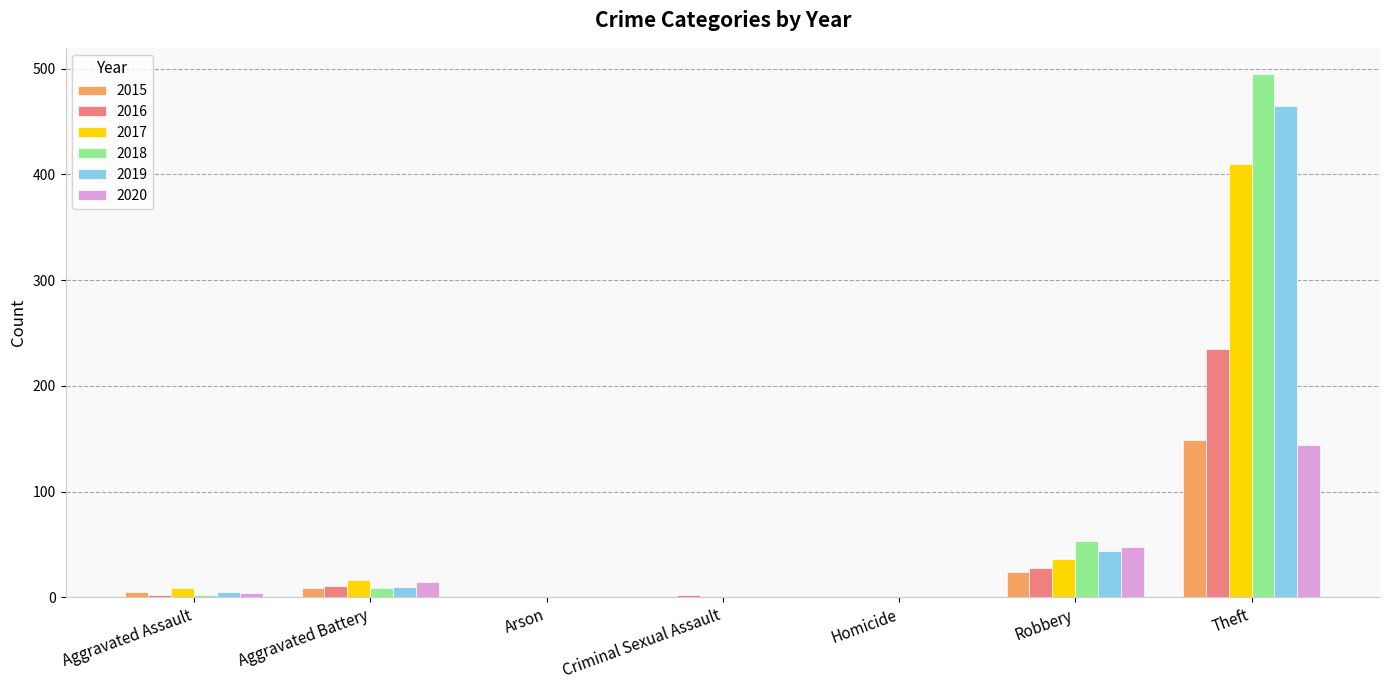

What value does the 2015 series have at Robbery?

24